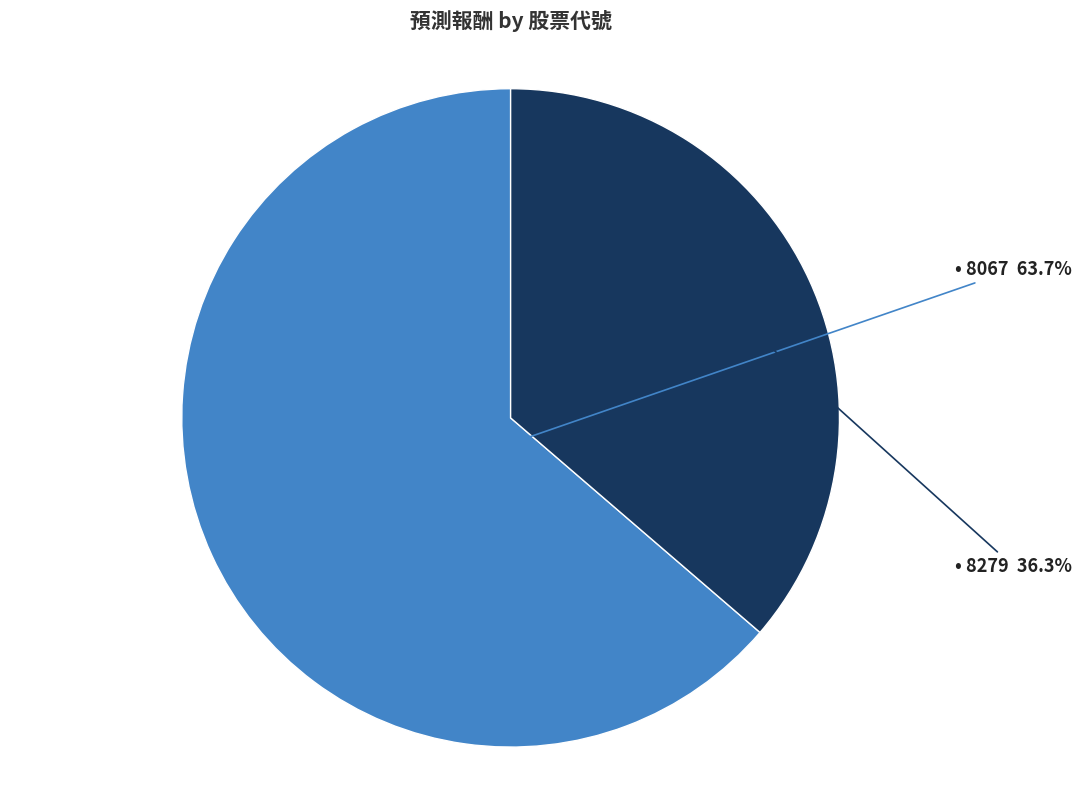

Is there a majority slice in this chart?

Yes